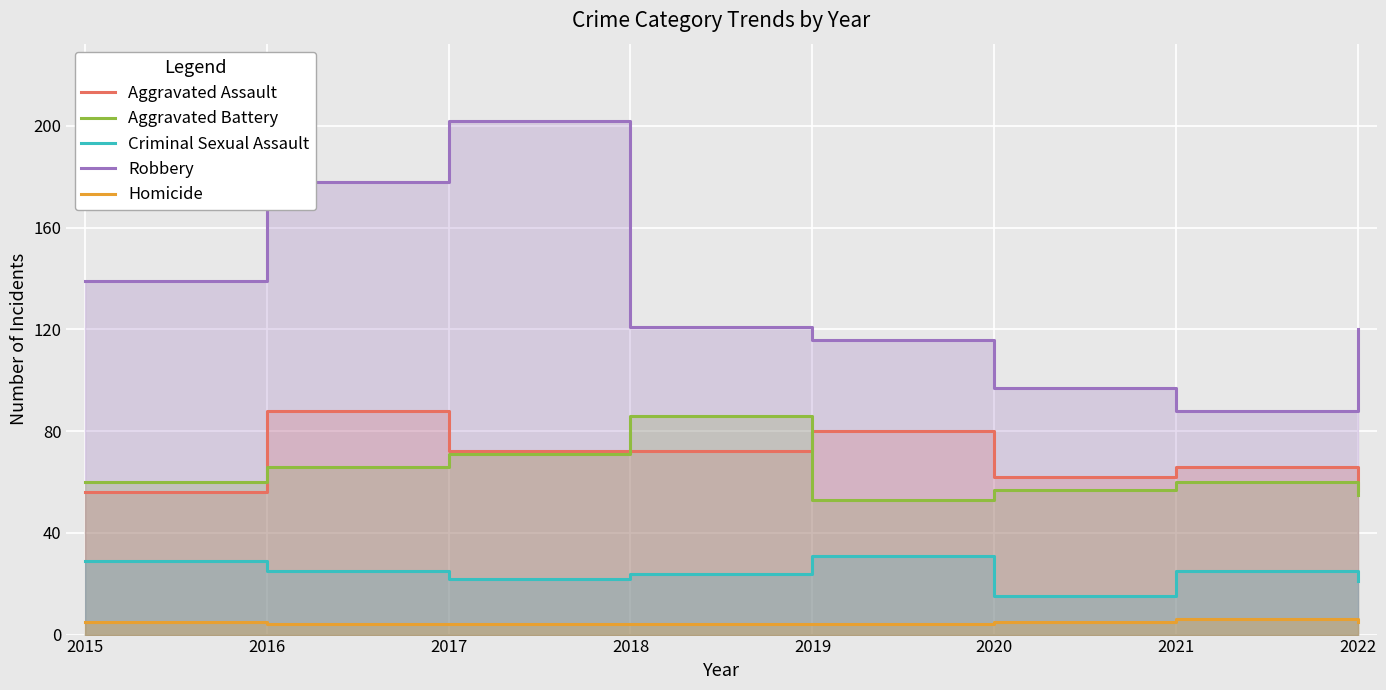

True or false: Aggravated Battery and Robbery intersect in this chart.

False